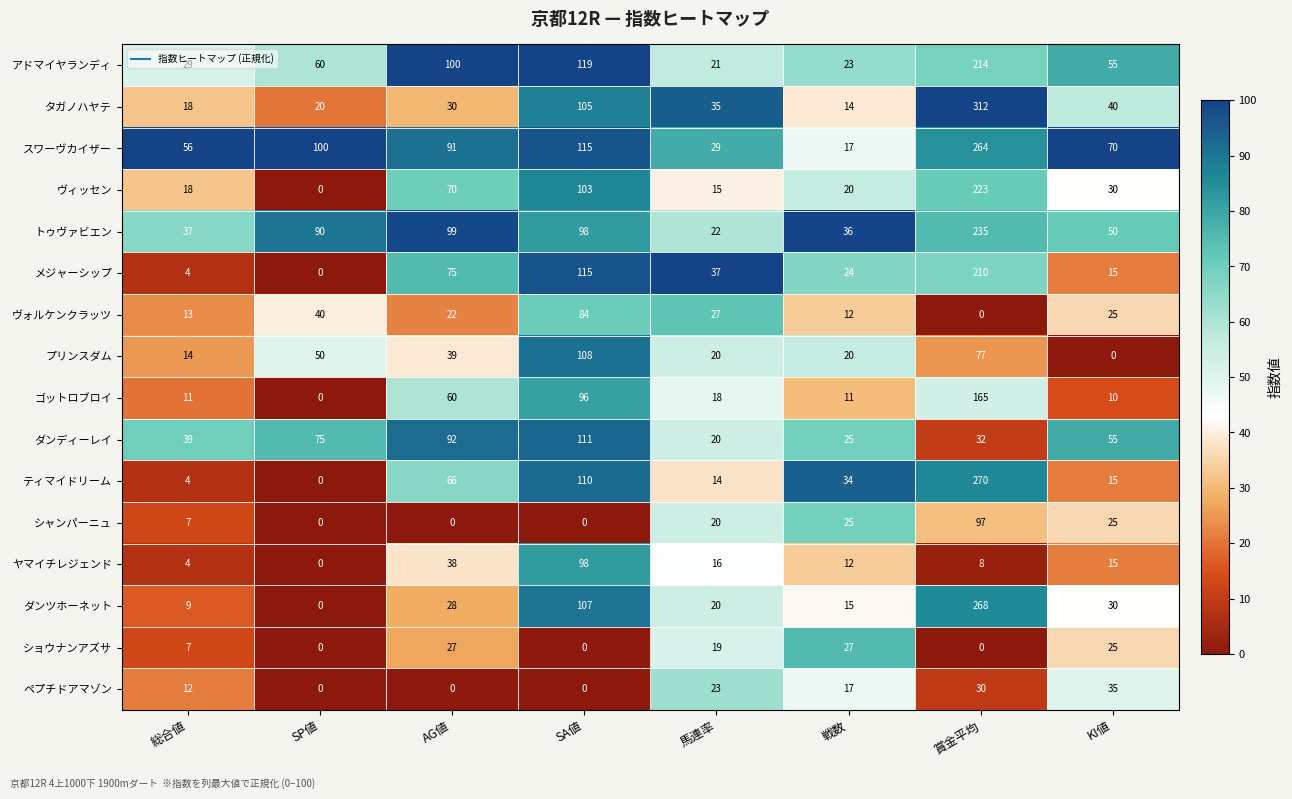

What is the average value of the ダンツホーネット series?

60